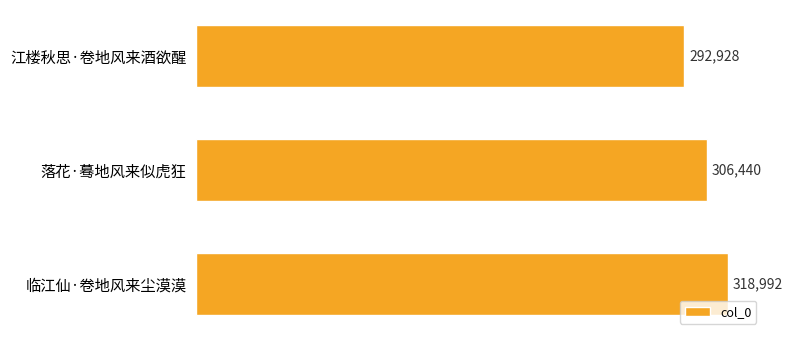

What value does the data have at 落花·蓦地风来似虎狂?

306440